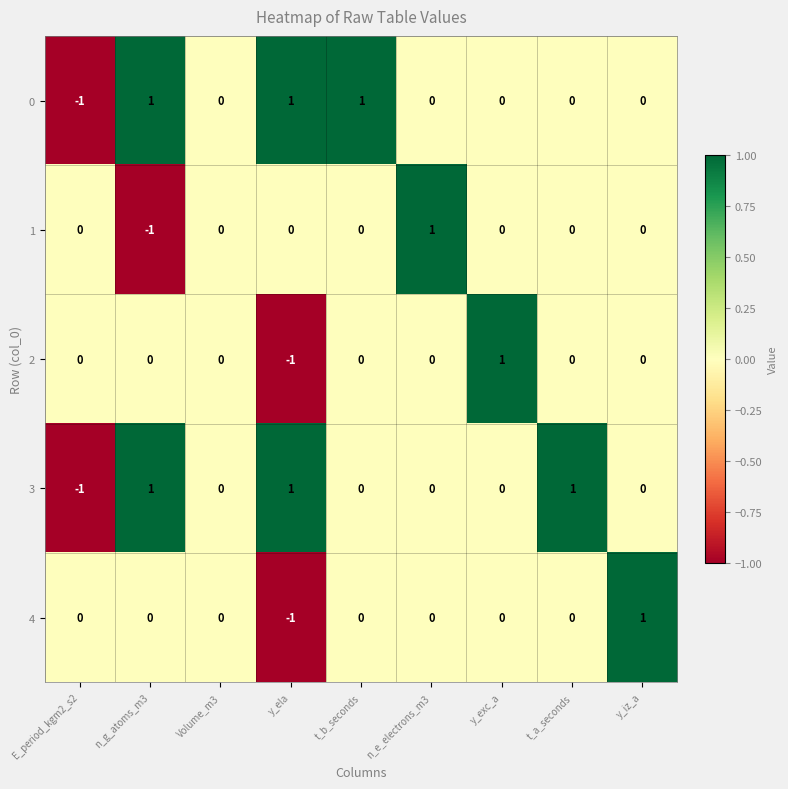

Is it true that 4 equals 1 at y_iz_a?

True